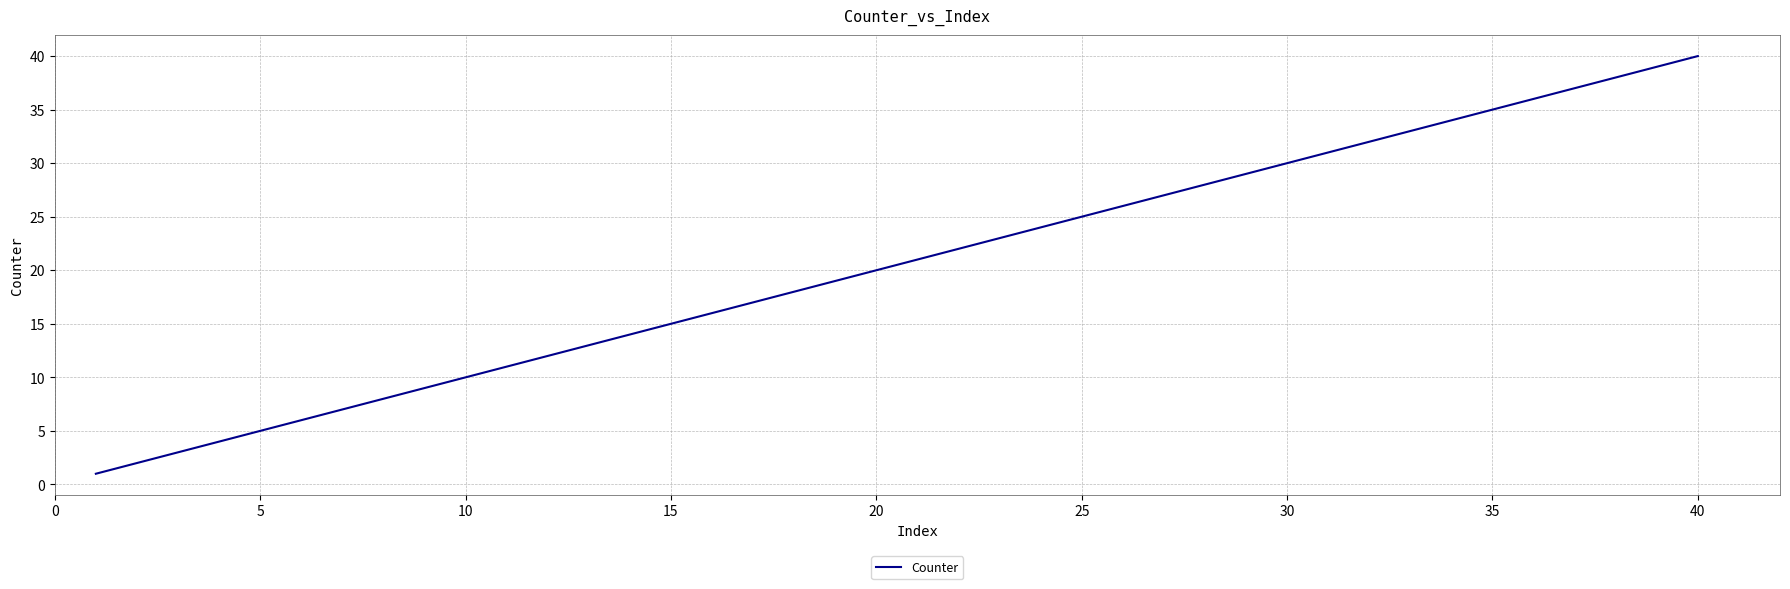

What is the maximum value shown in the chart?

40